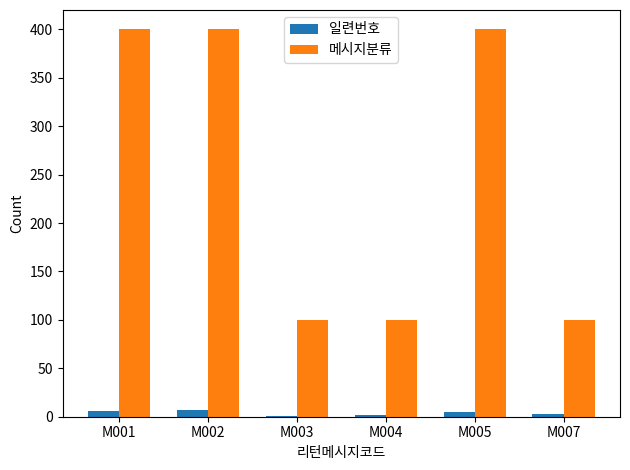

What is the sum of all 일련번호 values?

24